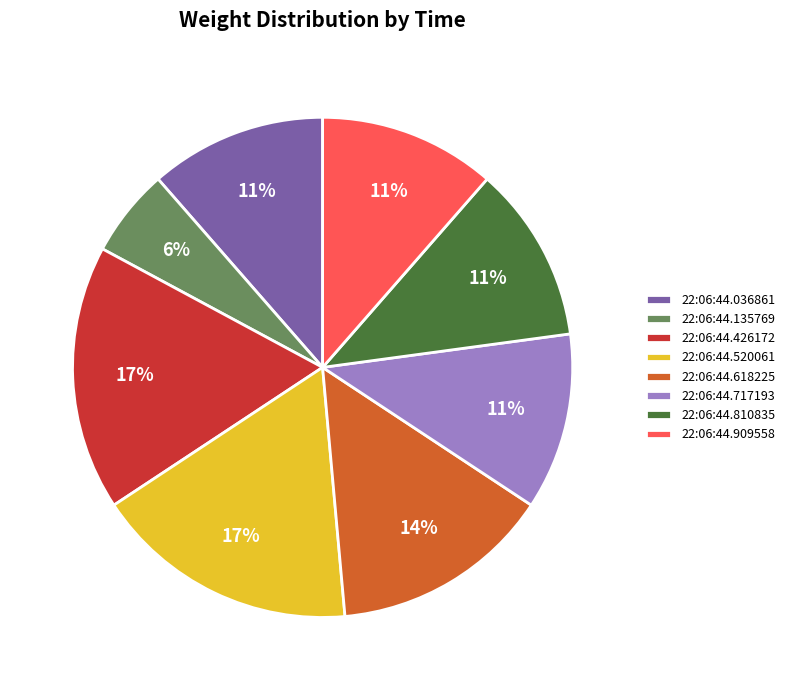

To the nearest percent, what portion does 22:06:44.618225 represent?

14%